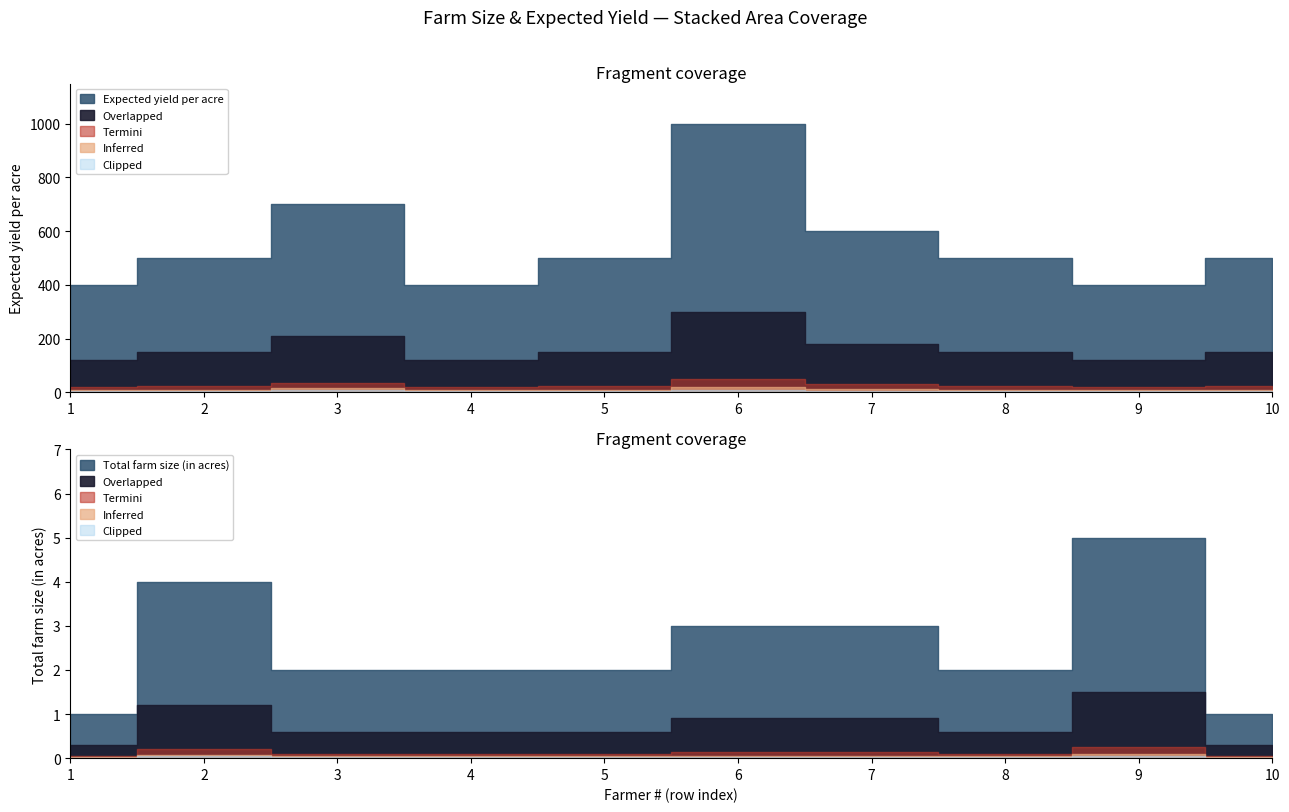

How many Total farm size (in acres) values are between 2 and 3?

6